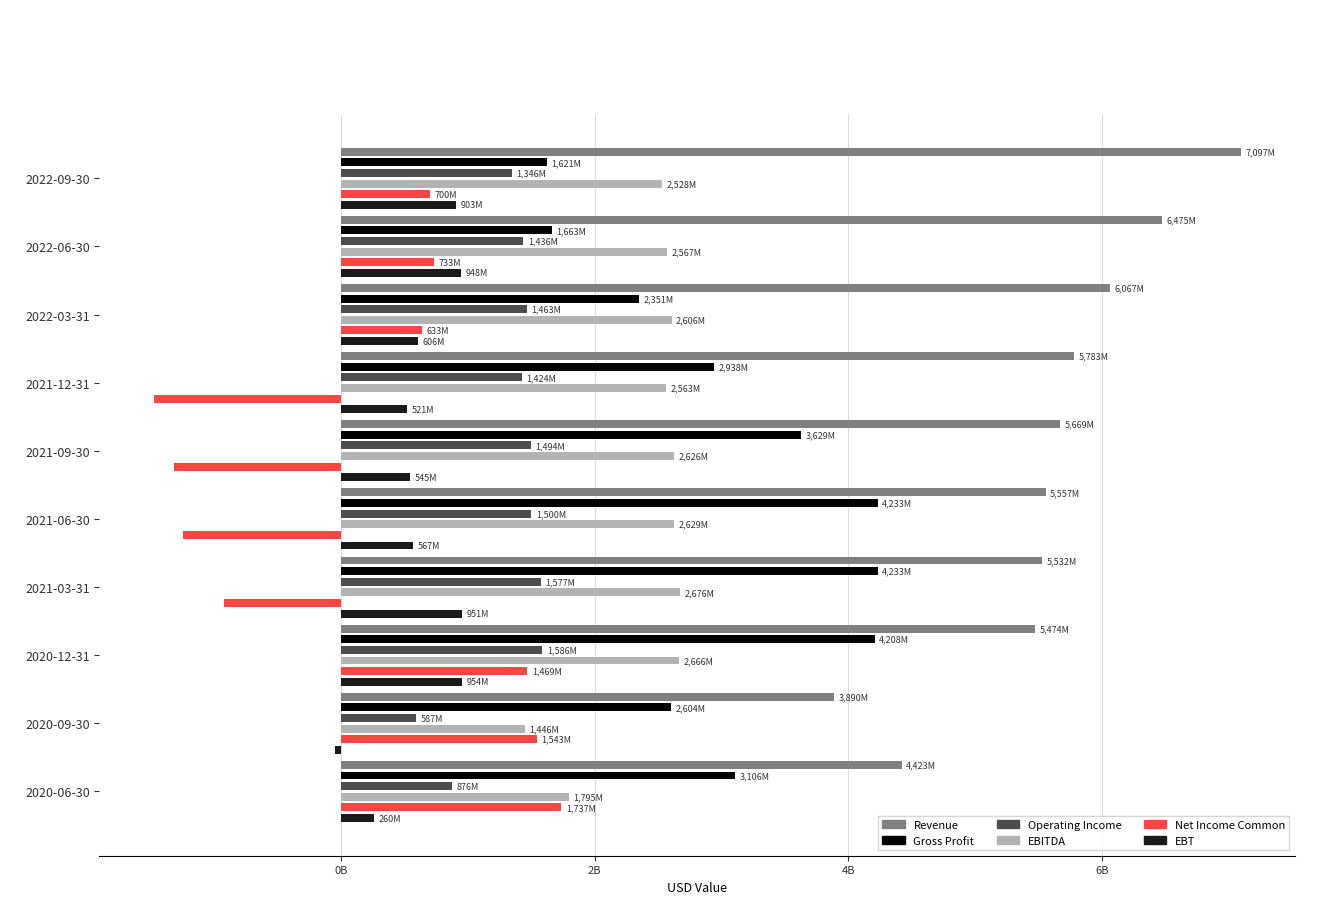

Between 2021-09-30 and 2020-09-30, which series saw the biggest shift?

Net Income Common